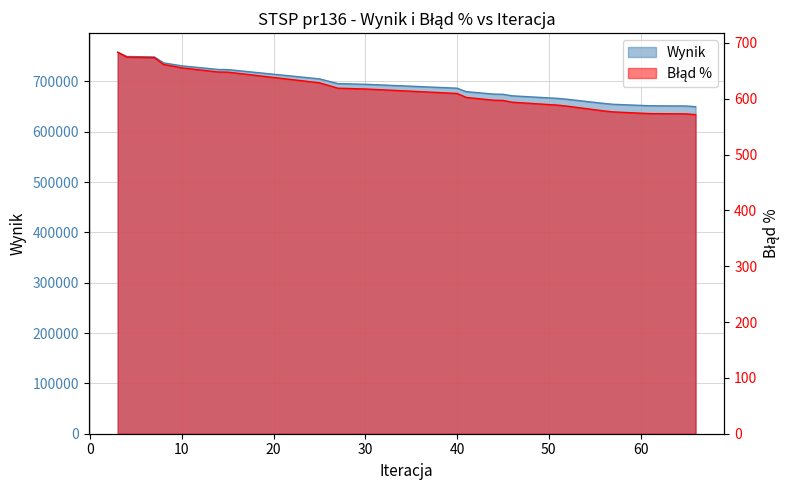

Which label corresponds to the smallest value in the chart?

66